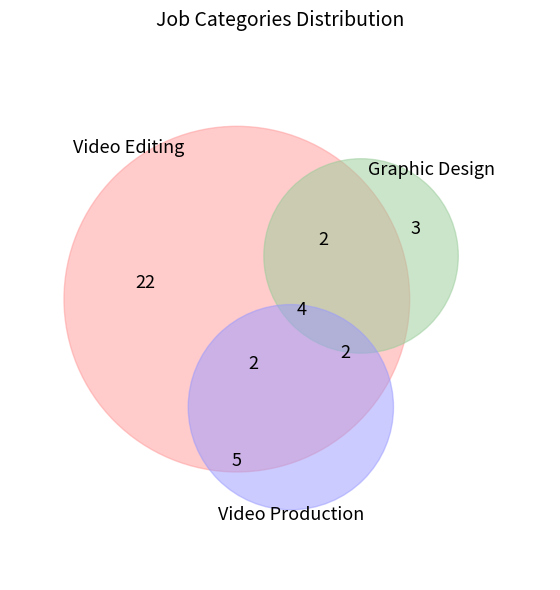

Does Video Editing account for over 50% of the chart?

Yes